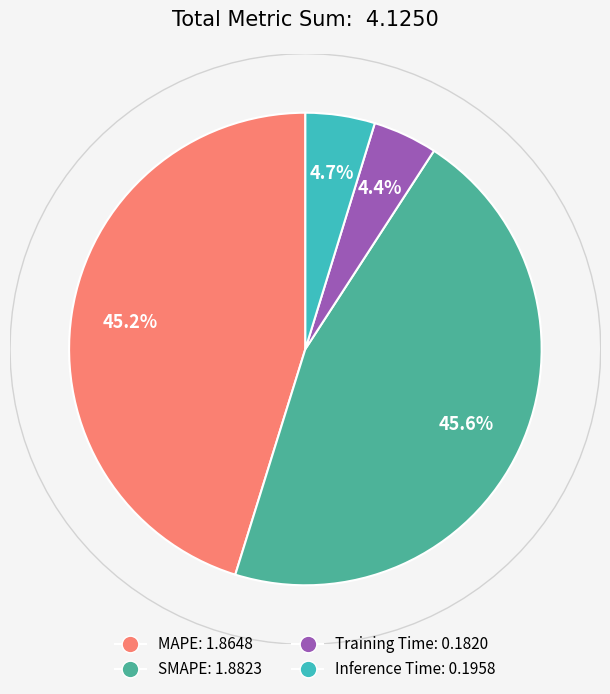

To the nearest percent, what is the average slice percentage?

25%